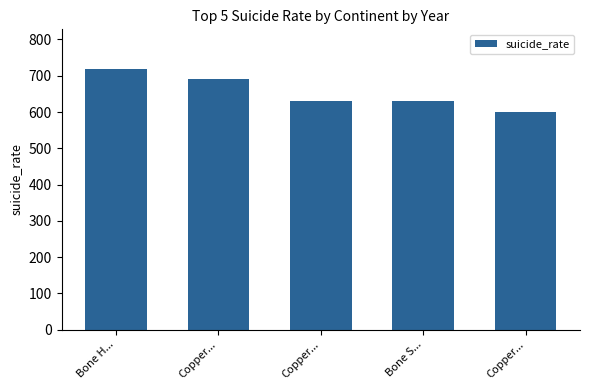

Is it true that the value at Bone S... is 630?

True